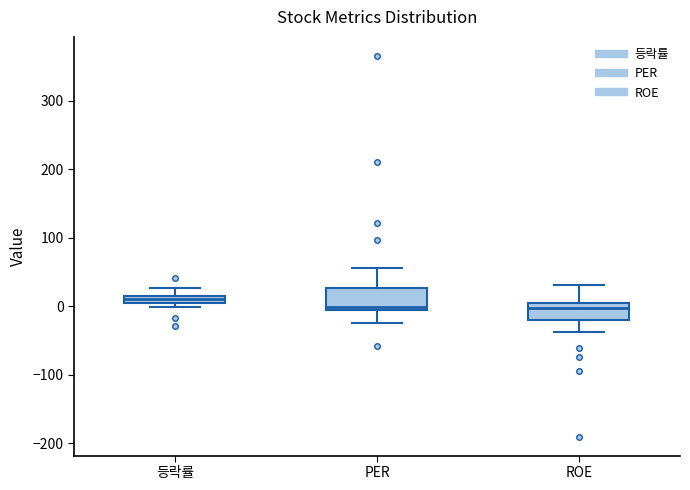

Which box has the highest median line?

등락률